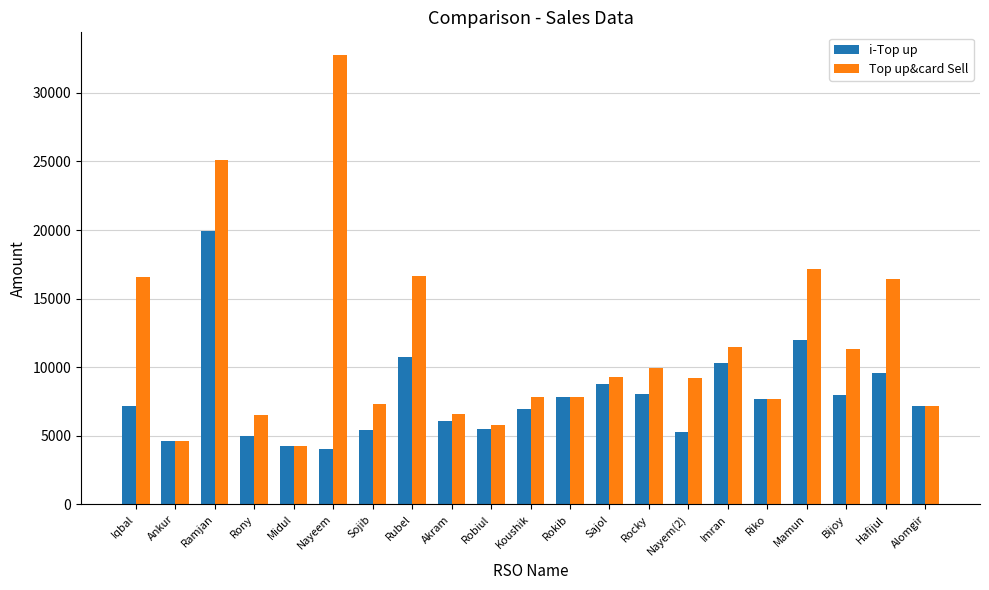

Where is Top up&card Sell nearest to the value 18521?

Mamun